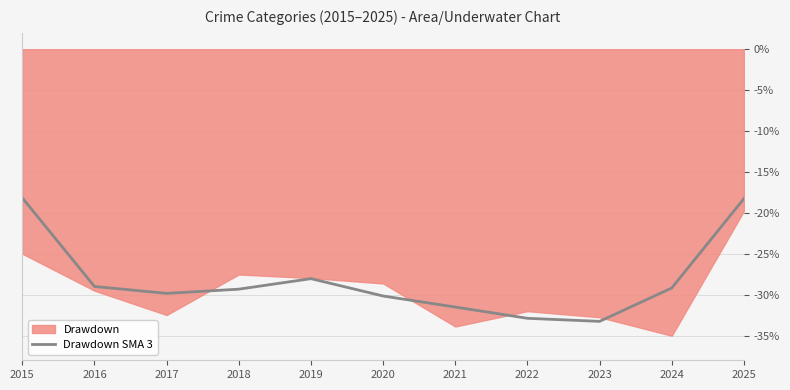

True or false: the data has more than 0 interior local peaks.

True